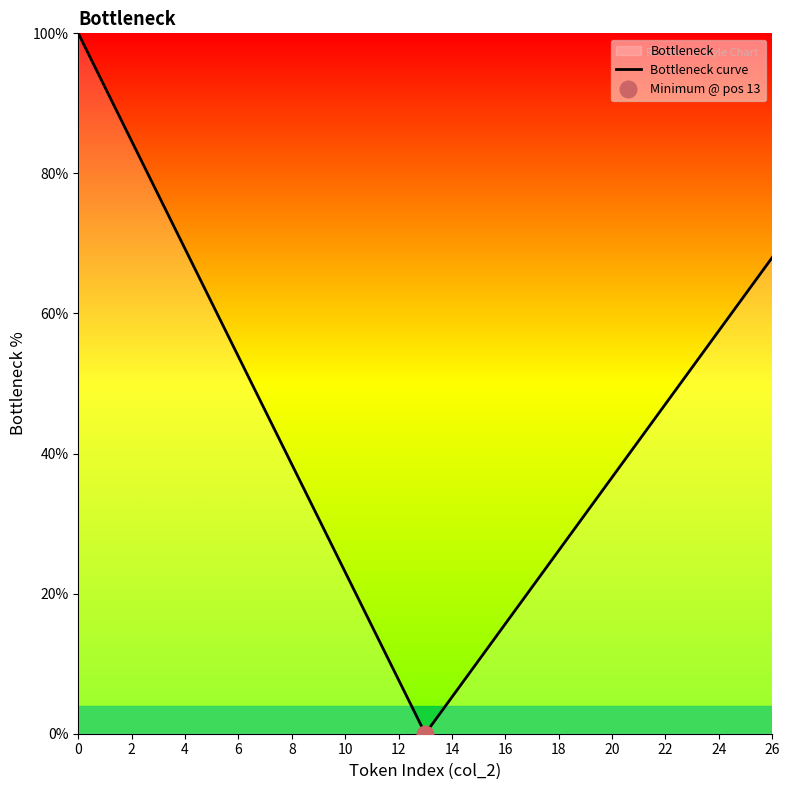

How many values are below 41?

13